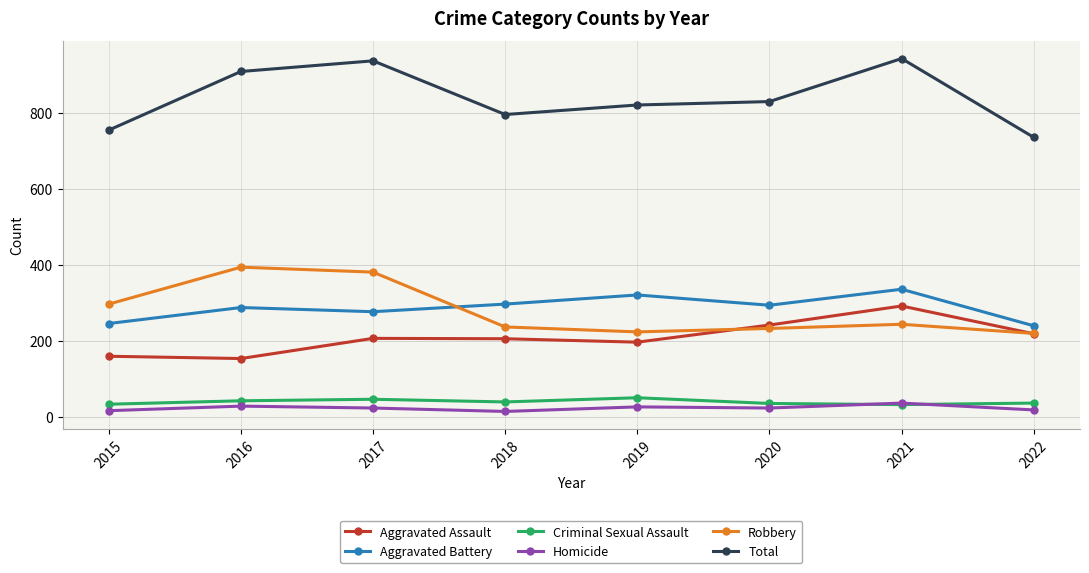

True or false: Total and Aggravated Assault cross at least once.

False